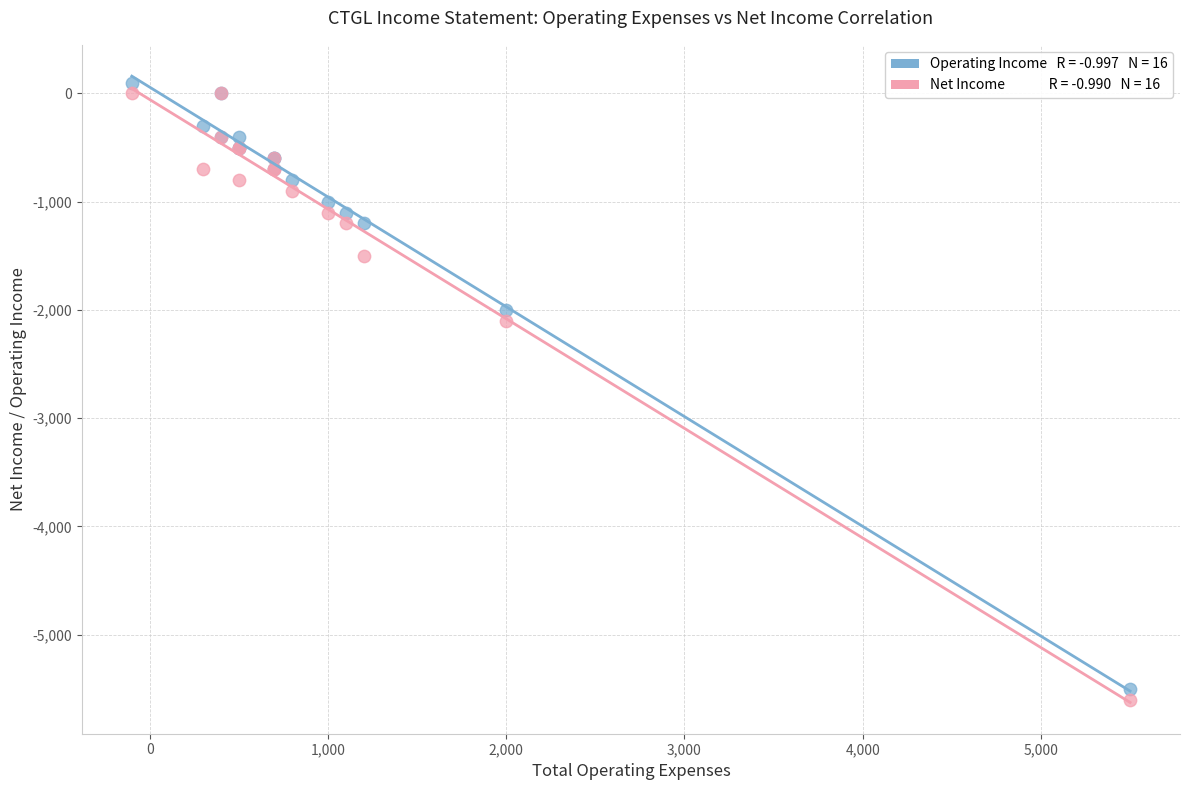

Across all series, what Y value is closest to -2750?

-2100